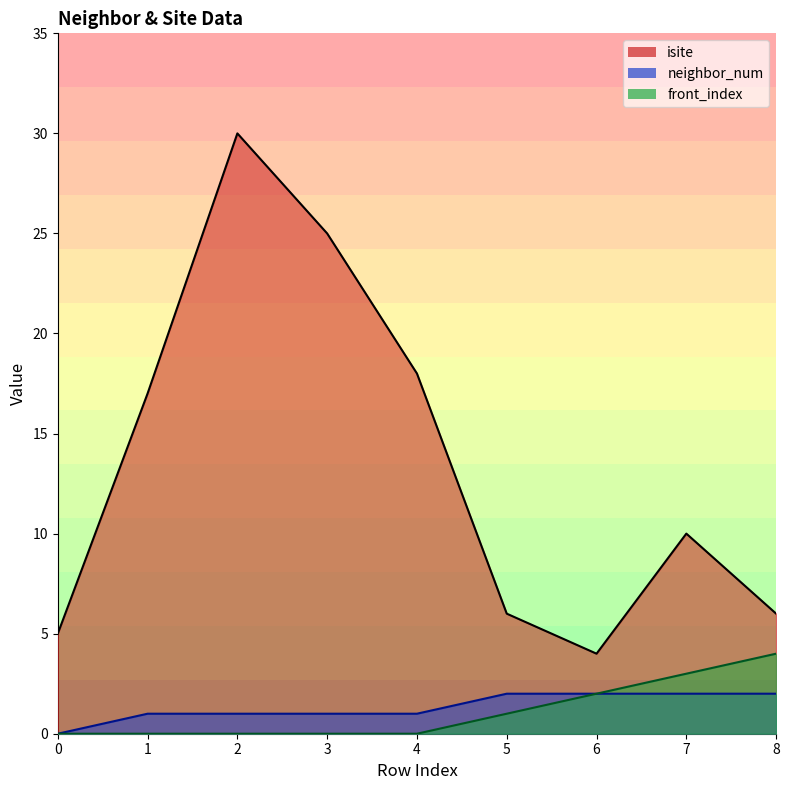

What is the difference between the maximum and minimum values in the isite series?

26